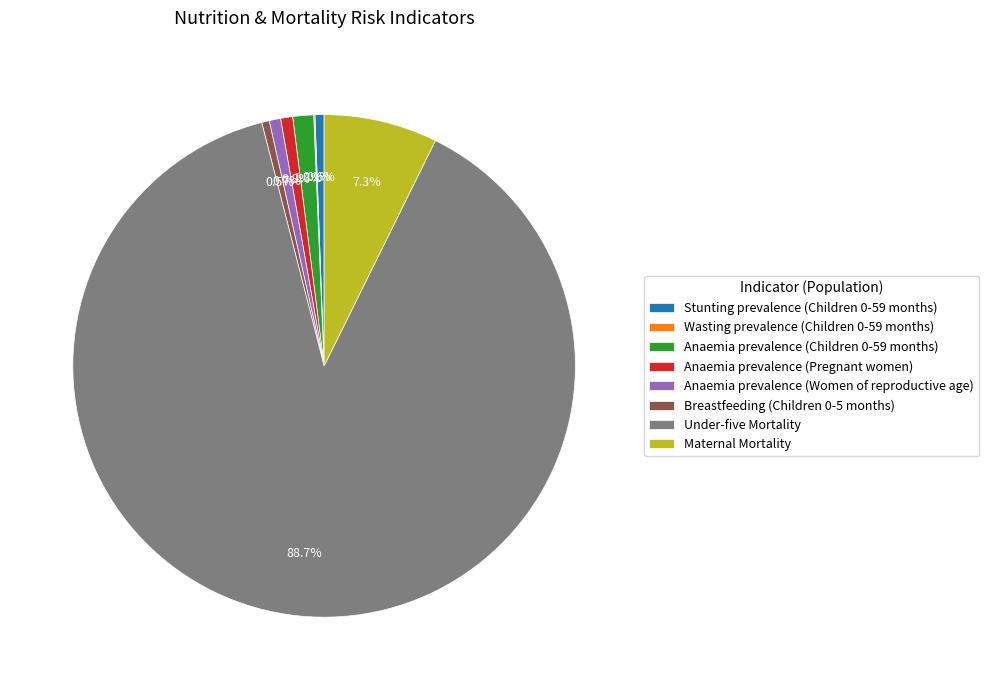

To the nearest percent, what percentage of the pie is Maternal Mortality?

7%